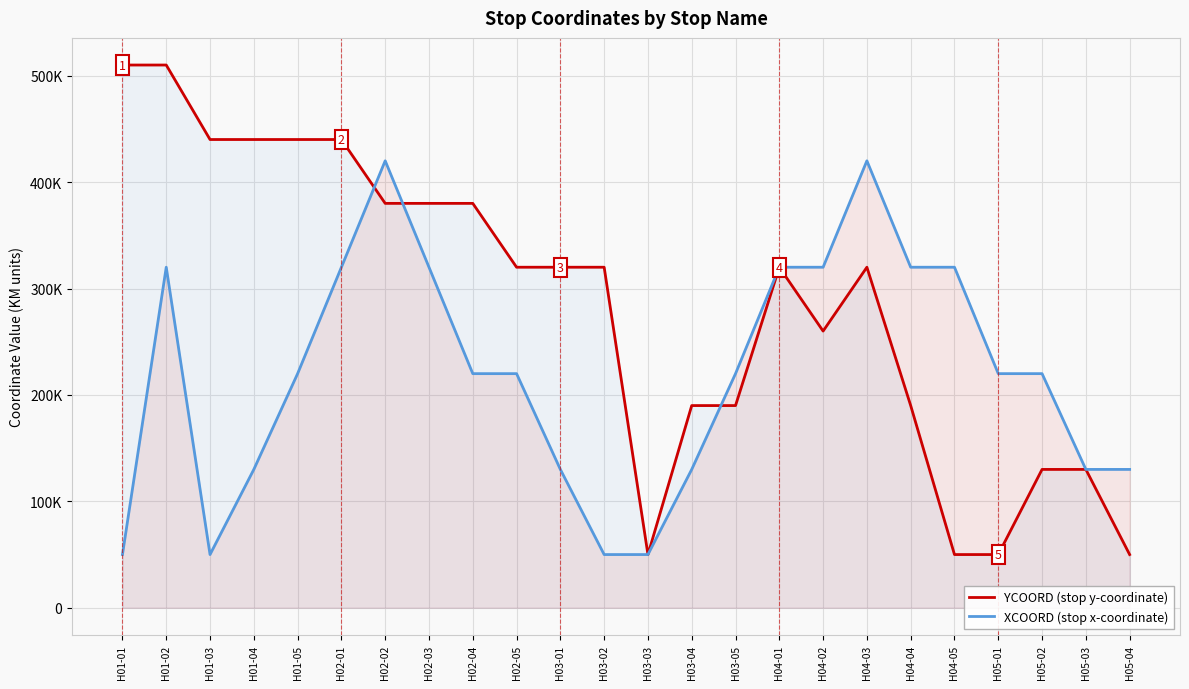

Which category has the lowest value in the XCOORD (stop x-coordinate) series?

H01-01